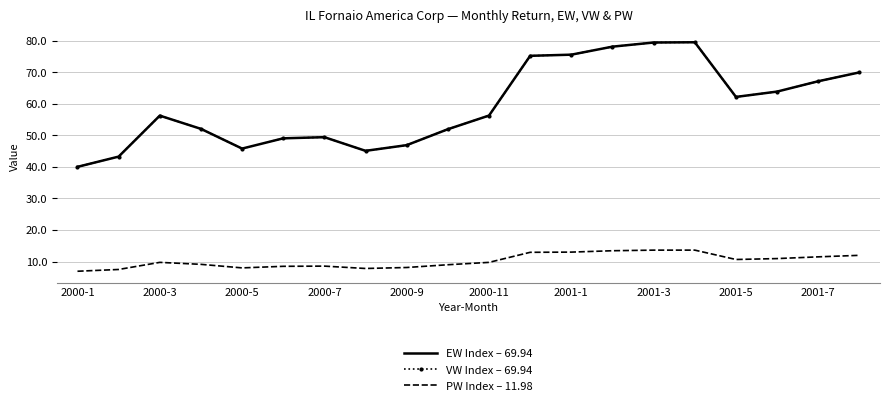

Is this an area chart (filled region under the line)?

No